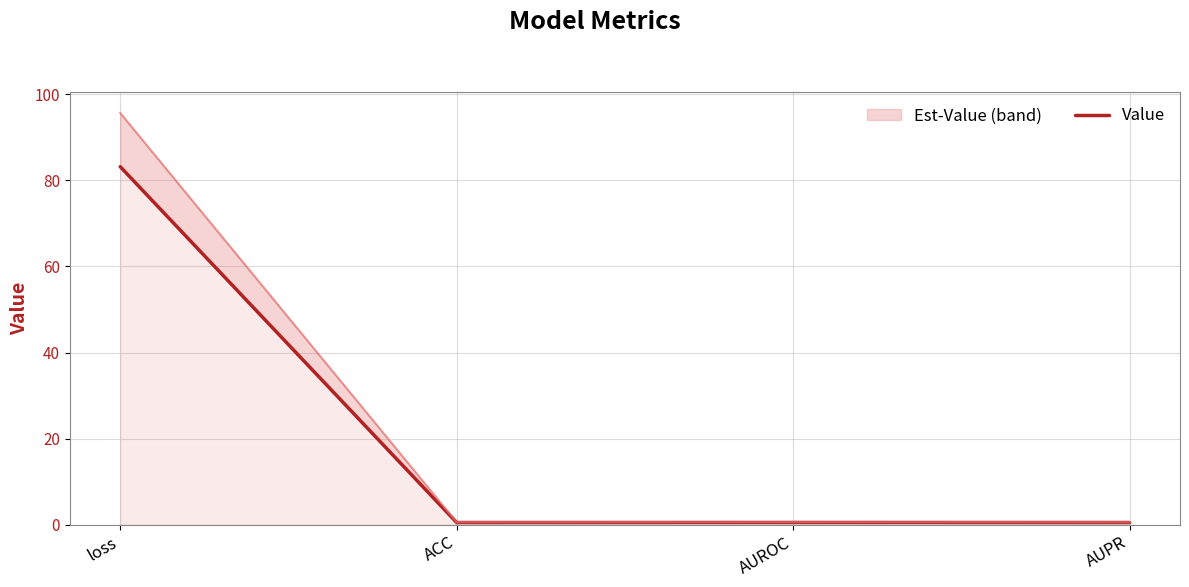

Rank the categories by value from lowest to highest.

ACC, AUPR, AUROC, loss